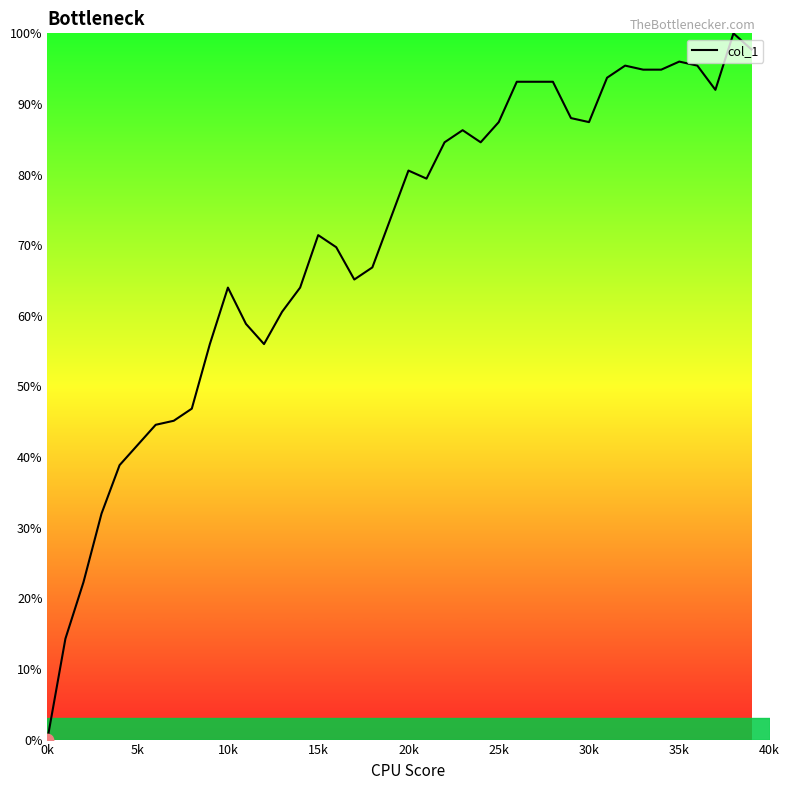

What is the difference between the maximum and minimum values?

100.0